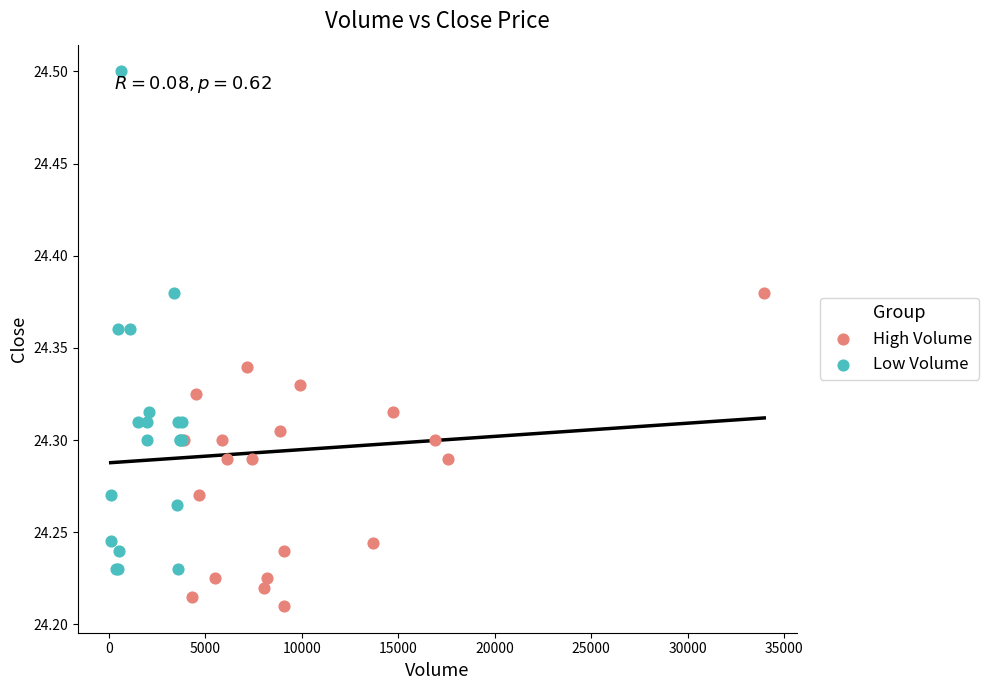

Which series has the largest Y range (max minus min)?

Low Volume